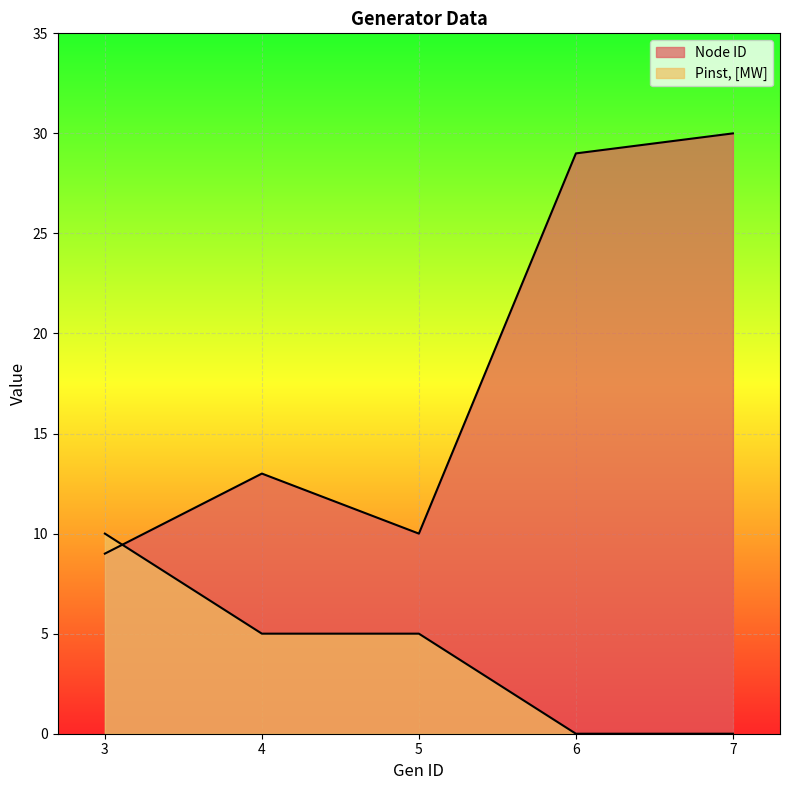

How many intersections are there between Pinst, [MW] and Node ID?

1